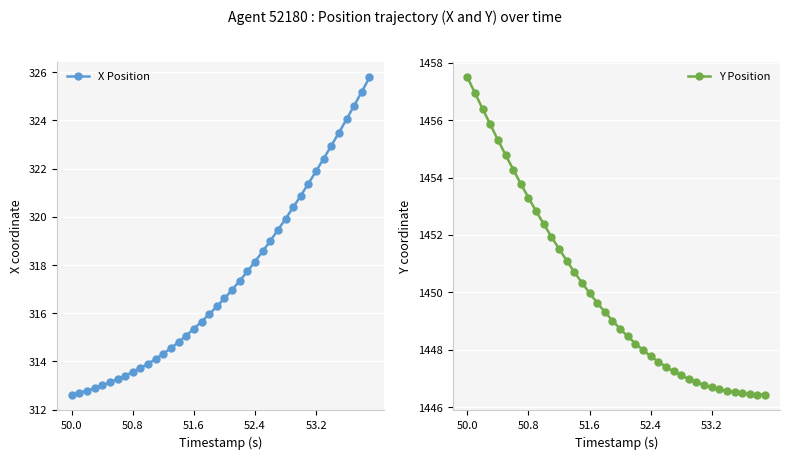

What is the highest value of the Y Position series?

1457.5